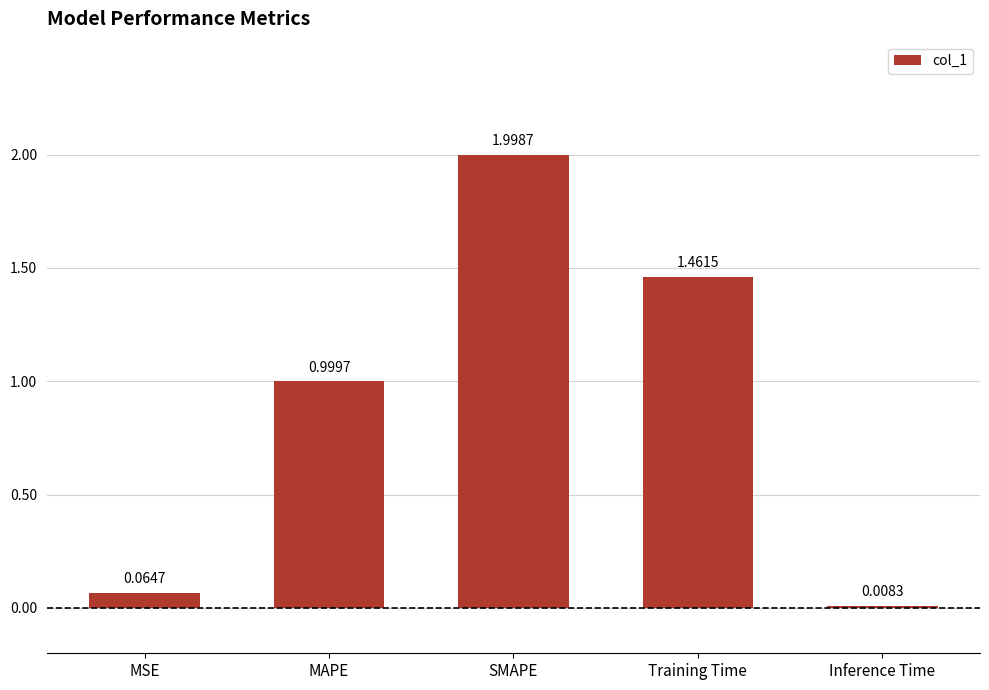

Rank the categories by value from highest to lowest.

SMAPE, Training Time, MAPE, MSE, Inference Time